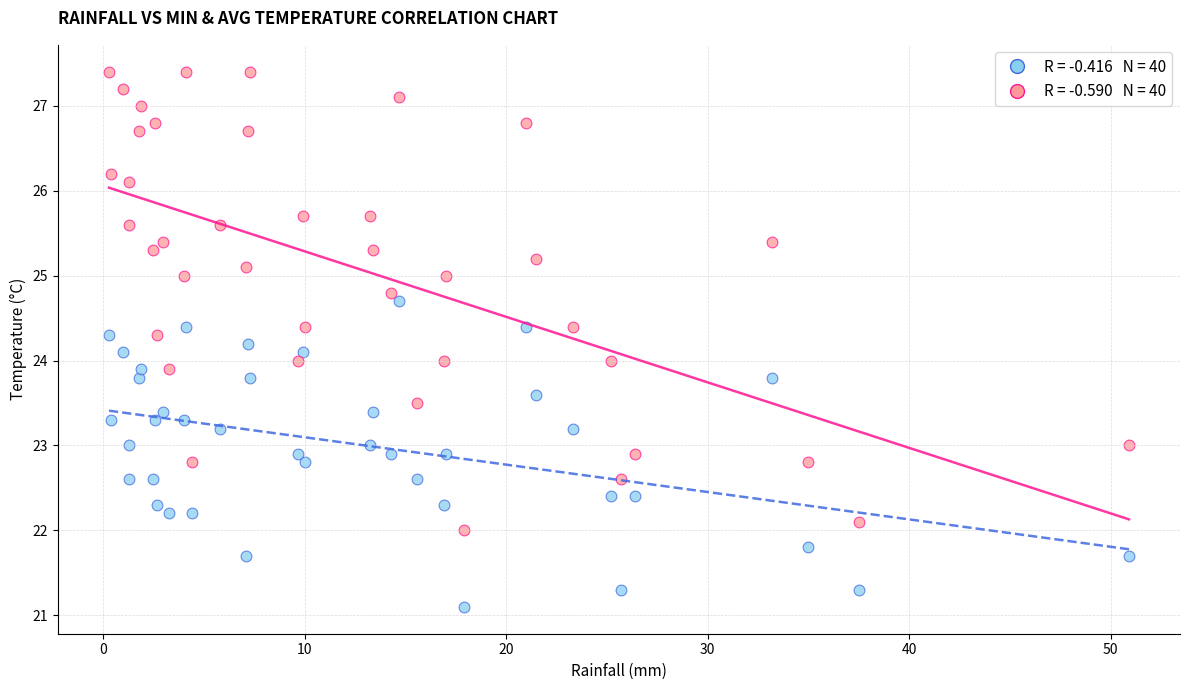

Across all data points, what is the range of Y values (max minus min)?

6.3